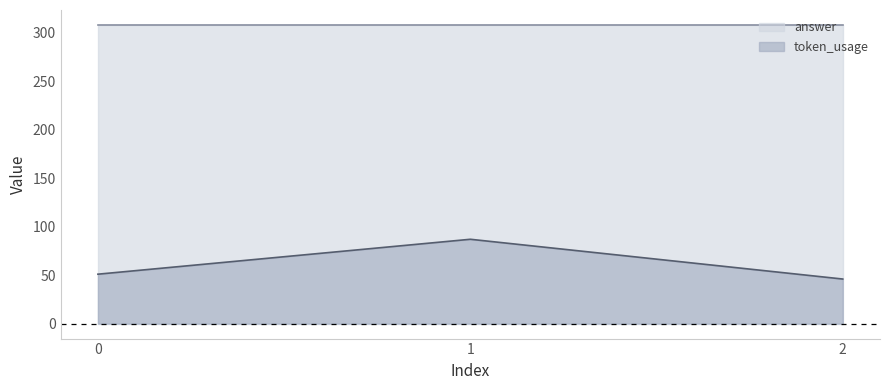

The value at 0 is 51. True or false?

True